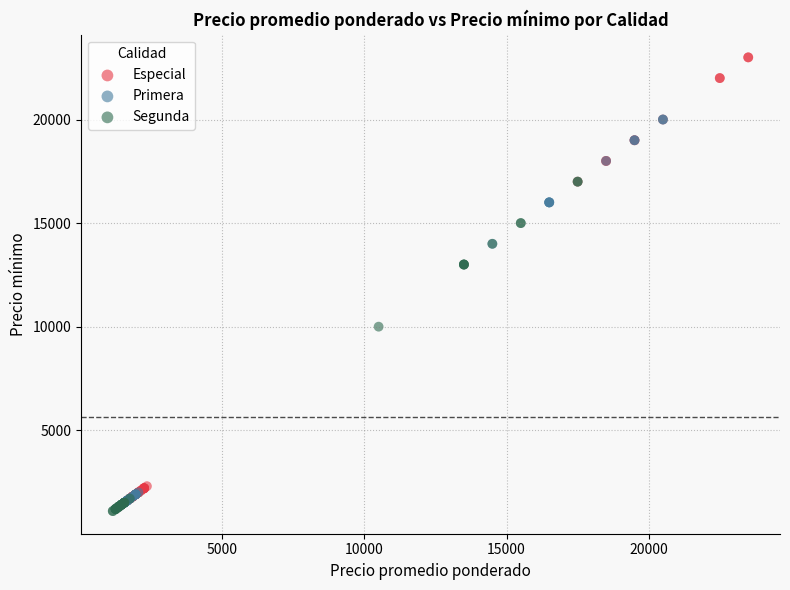

Which series reaches the maximum Y coordinate?

Especial